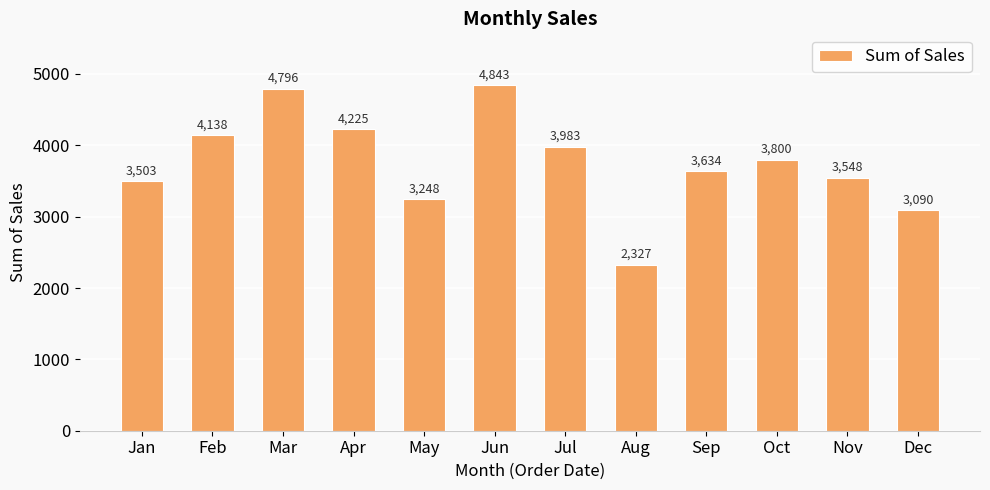

True or false: the data shows 4138.2 at Feb.

True